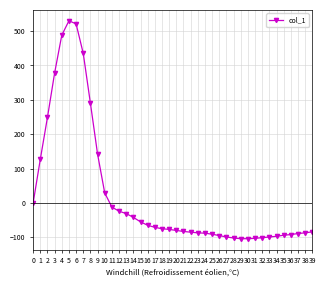

What is the approximate value at 20, to the nearest 50?

-100